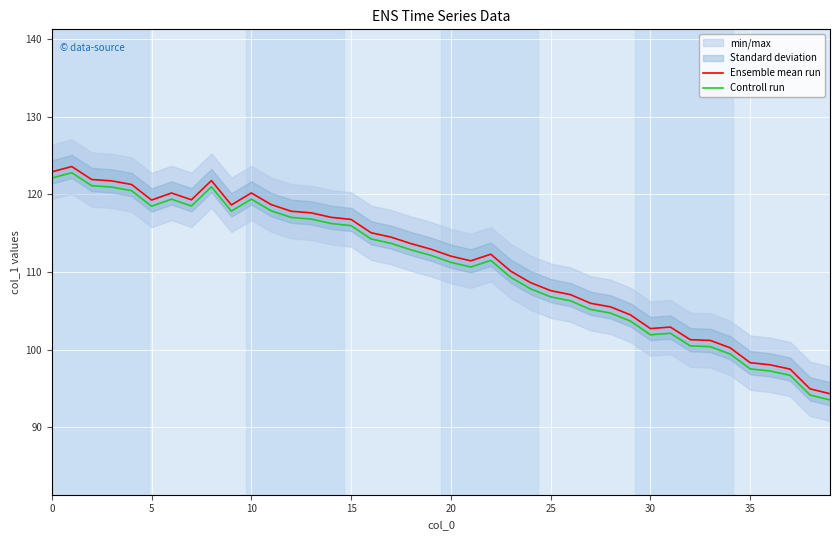

Read the Controll run value at 22.

111.5